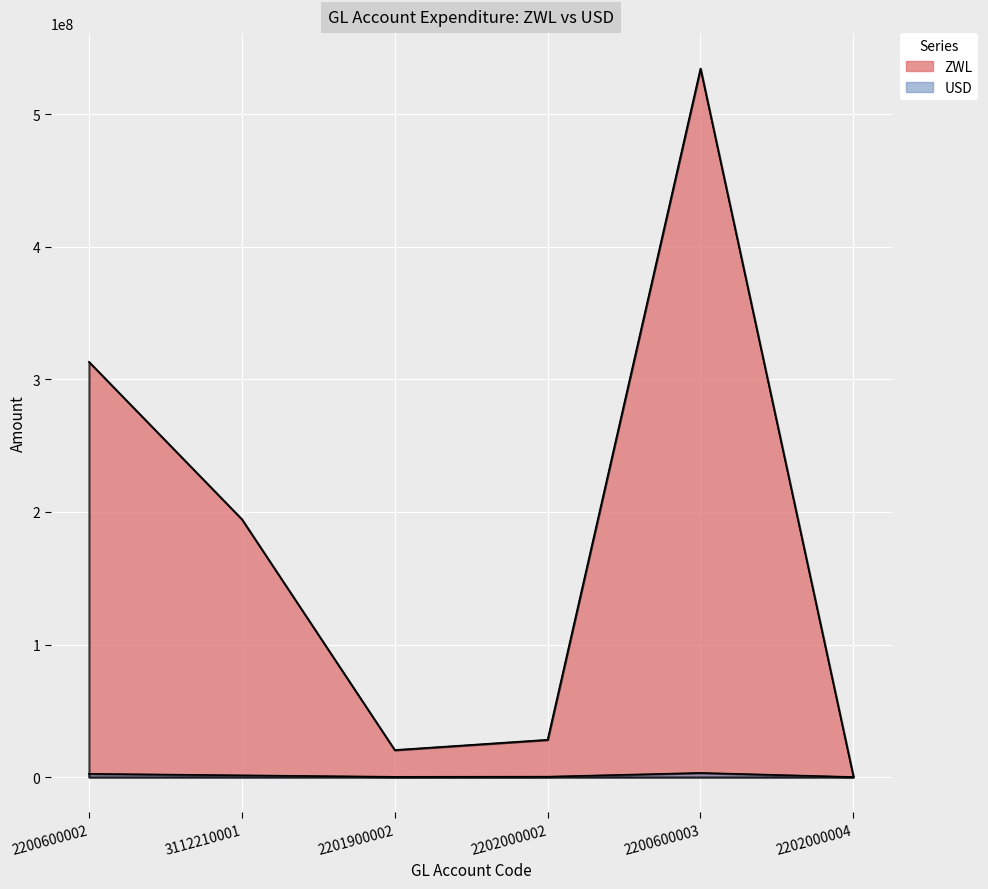

What value does the USD series have at 3112210001?

1256081.1